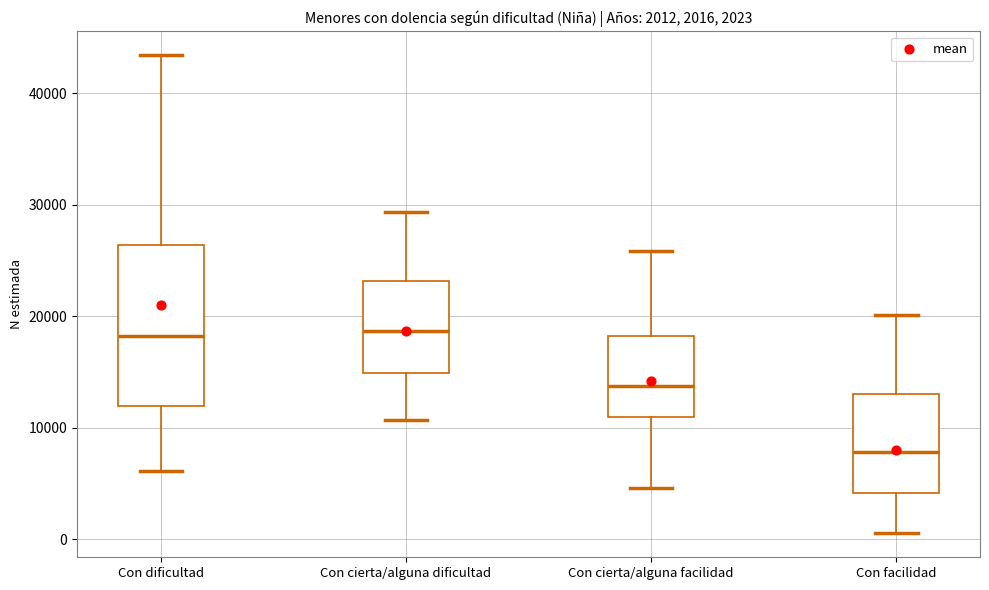

Which box is the tallest, from its lower edge to its upper edge?

Con dificultad